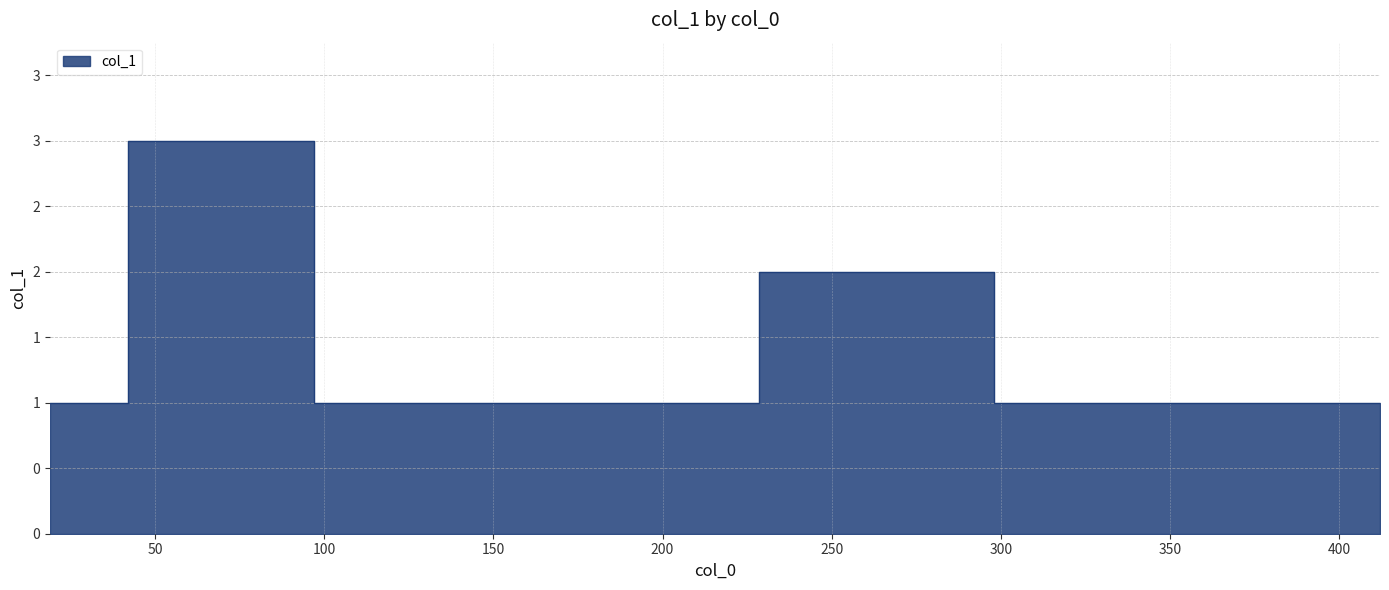

The chart shows a value of 1 at 19. True or false?

True